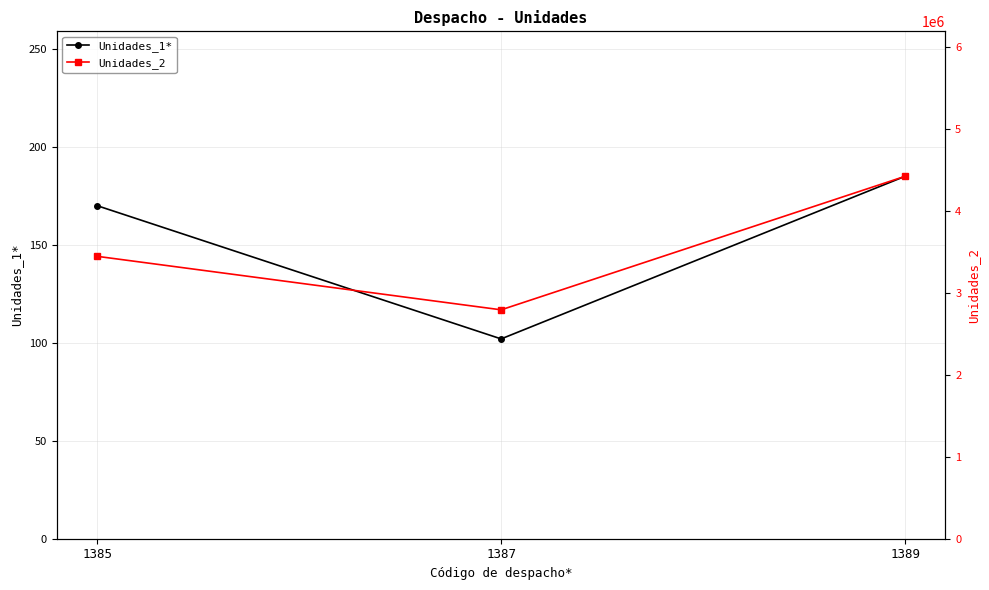

List the labels in order of Unidades_1* value, largest first.

1389, 1385, 1387